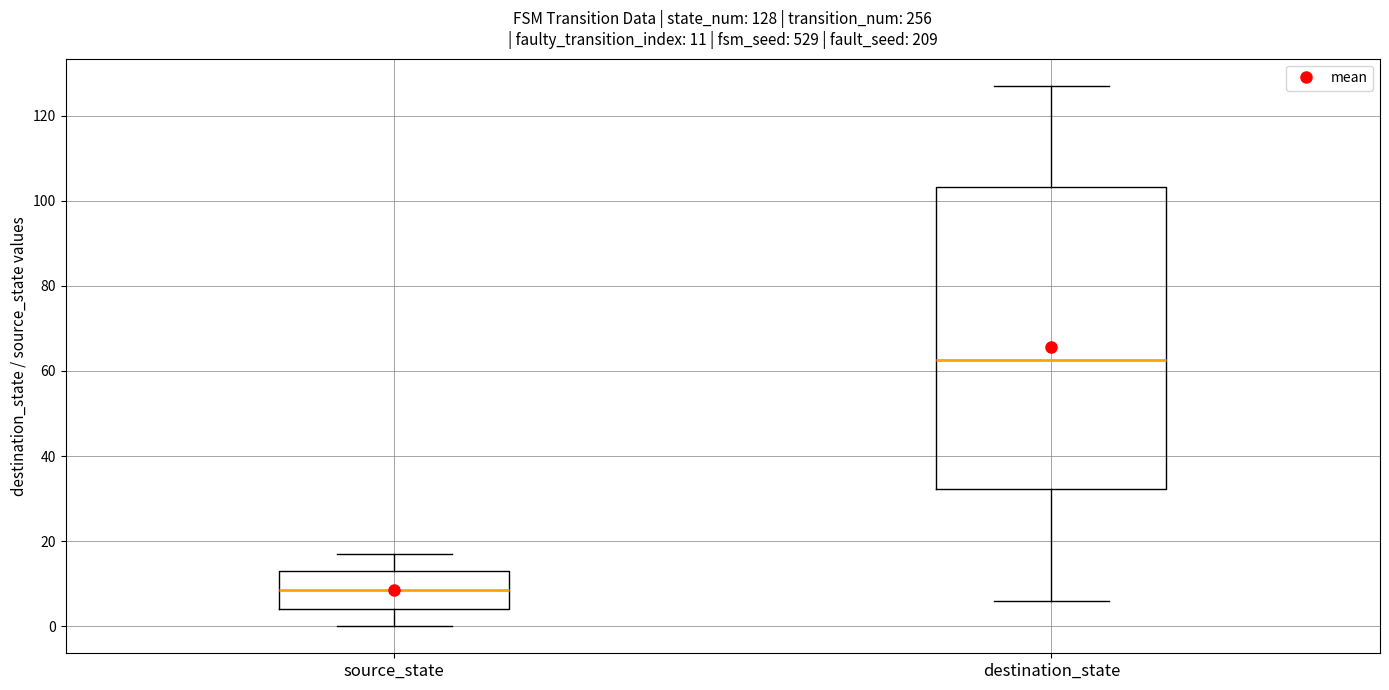

Which box's median line is the lowest?

source_state